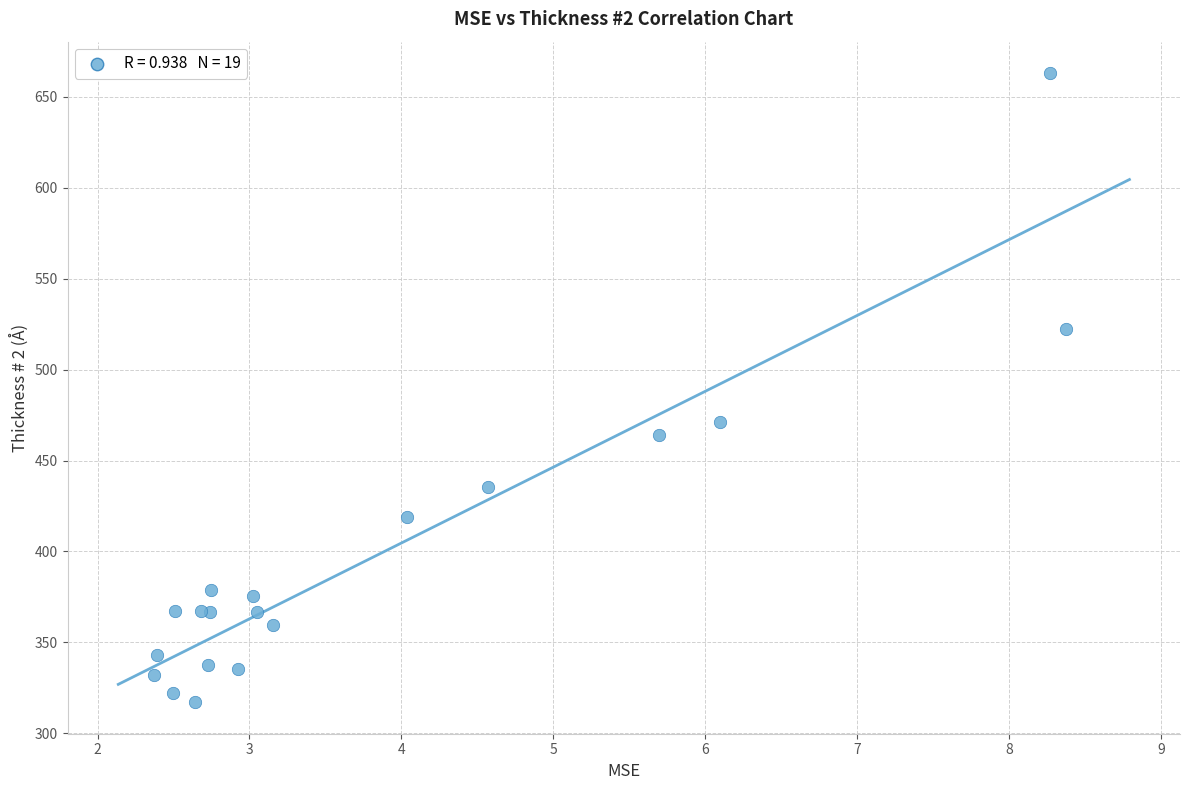

What Y value in the scatter plot is closest to 490?

471.1